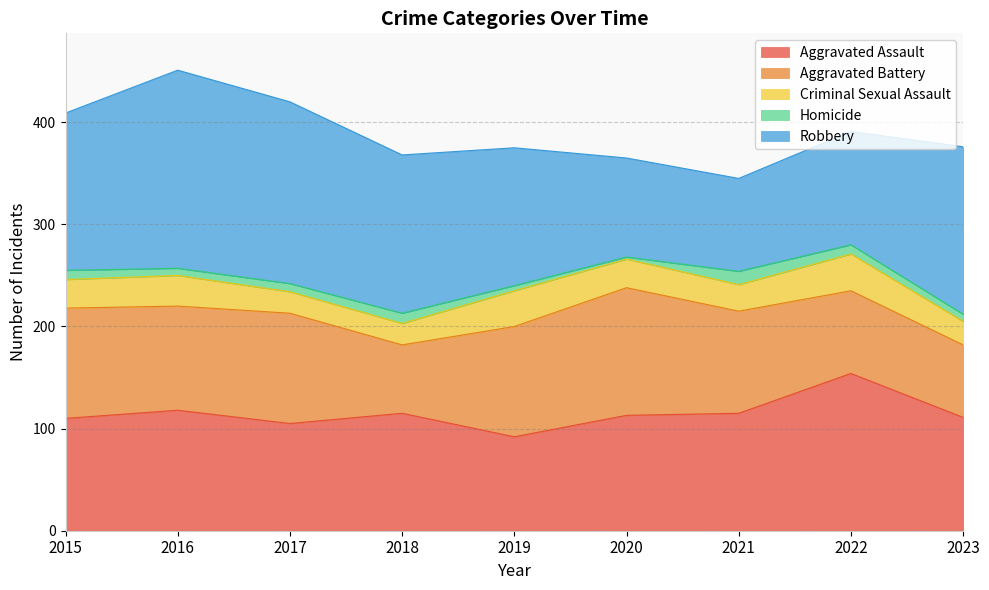

What is the maximum value for Aggravated Assault?

154